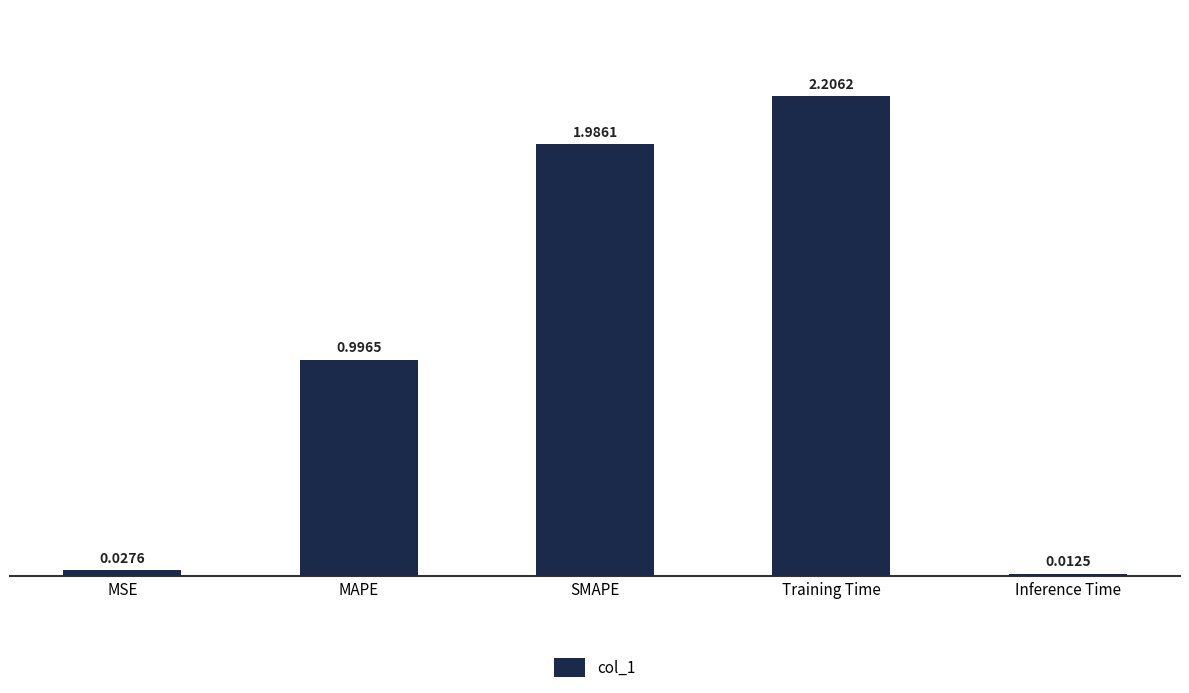

Which label corresponds to the largest value in the chart?

Training Time